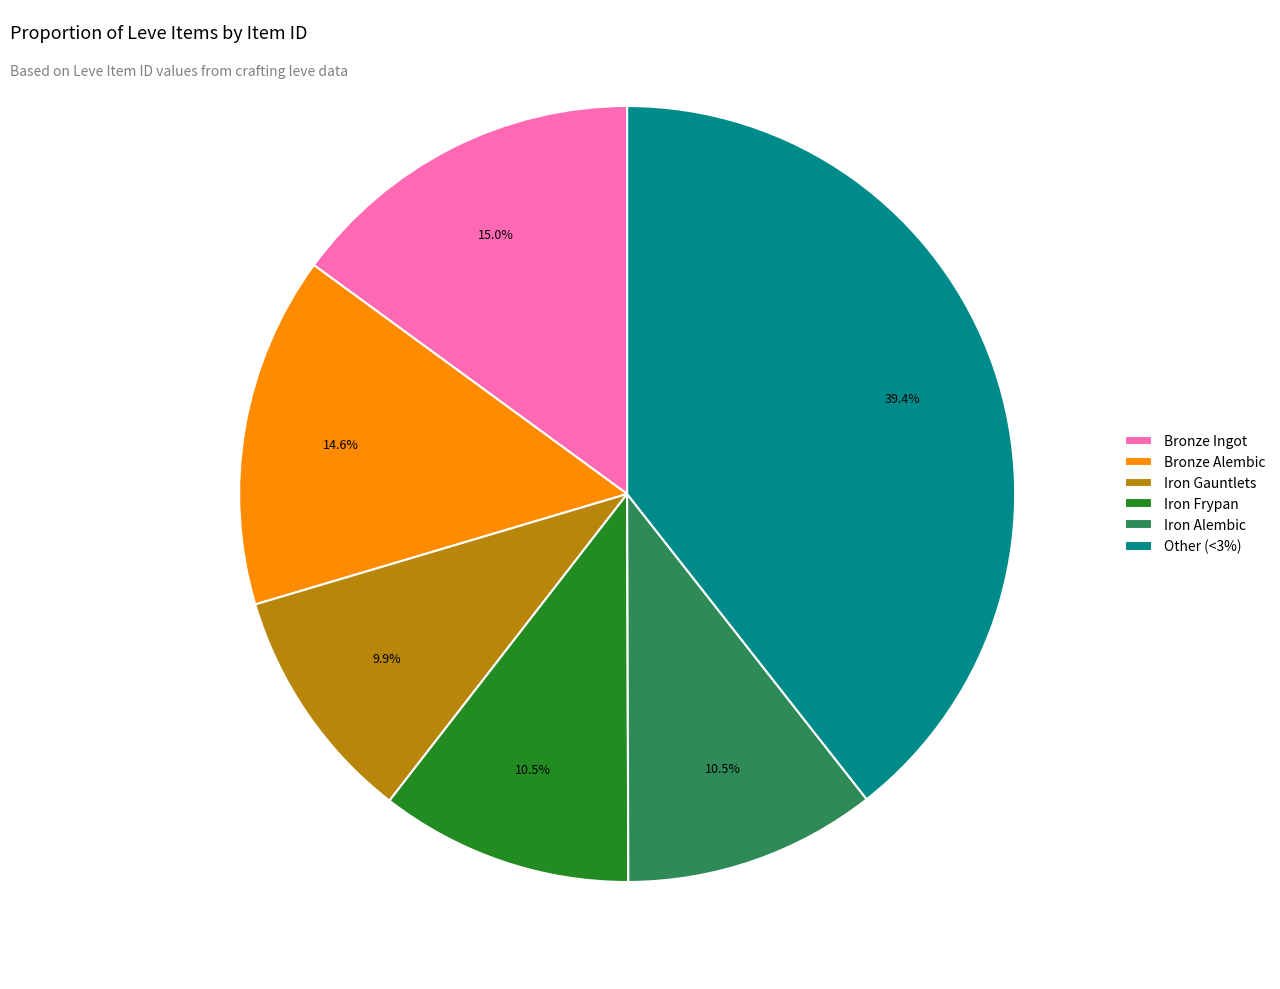

What is the smallest slice in the pie chart?

Iron Gauntlets